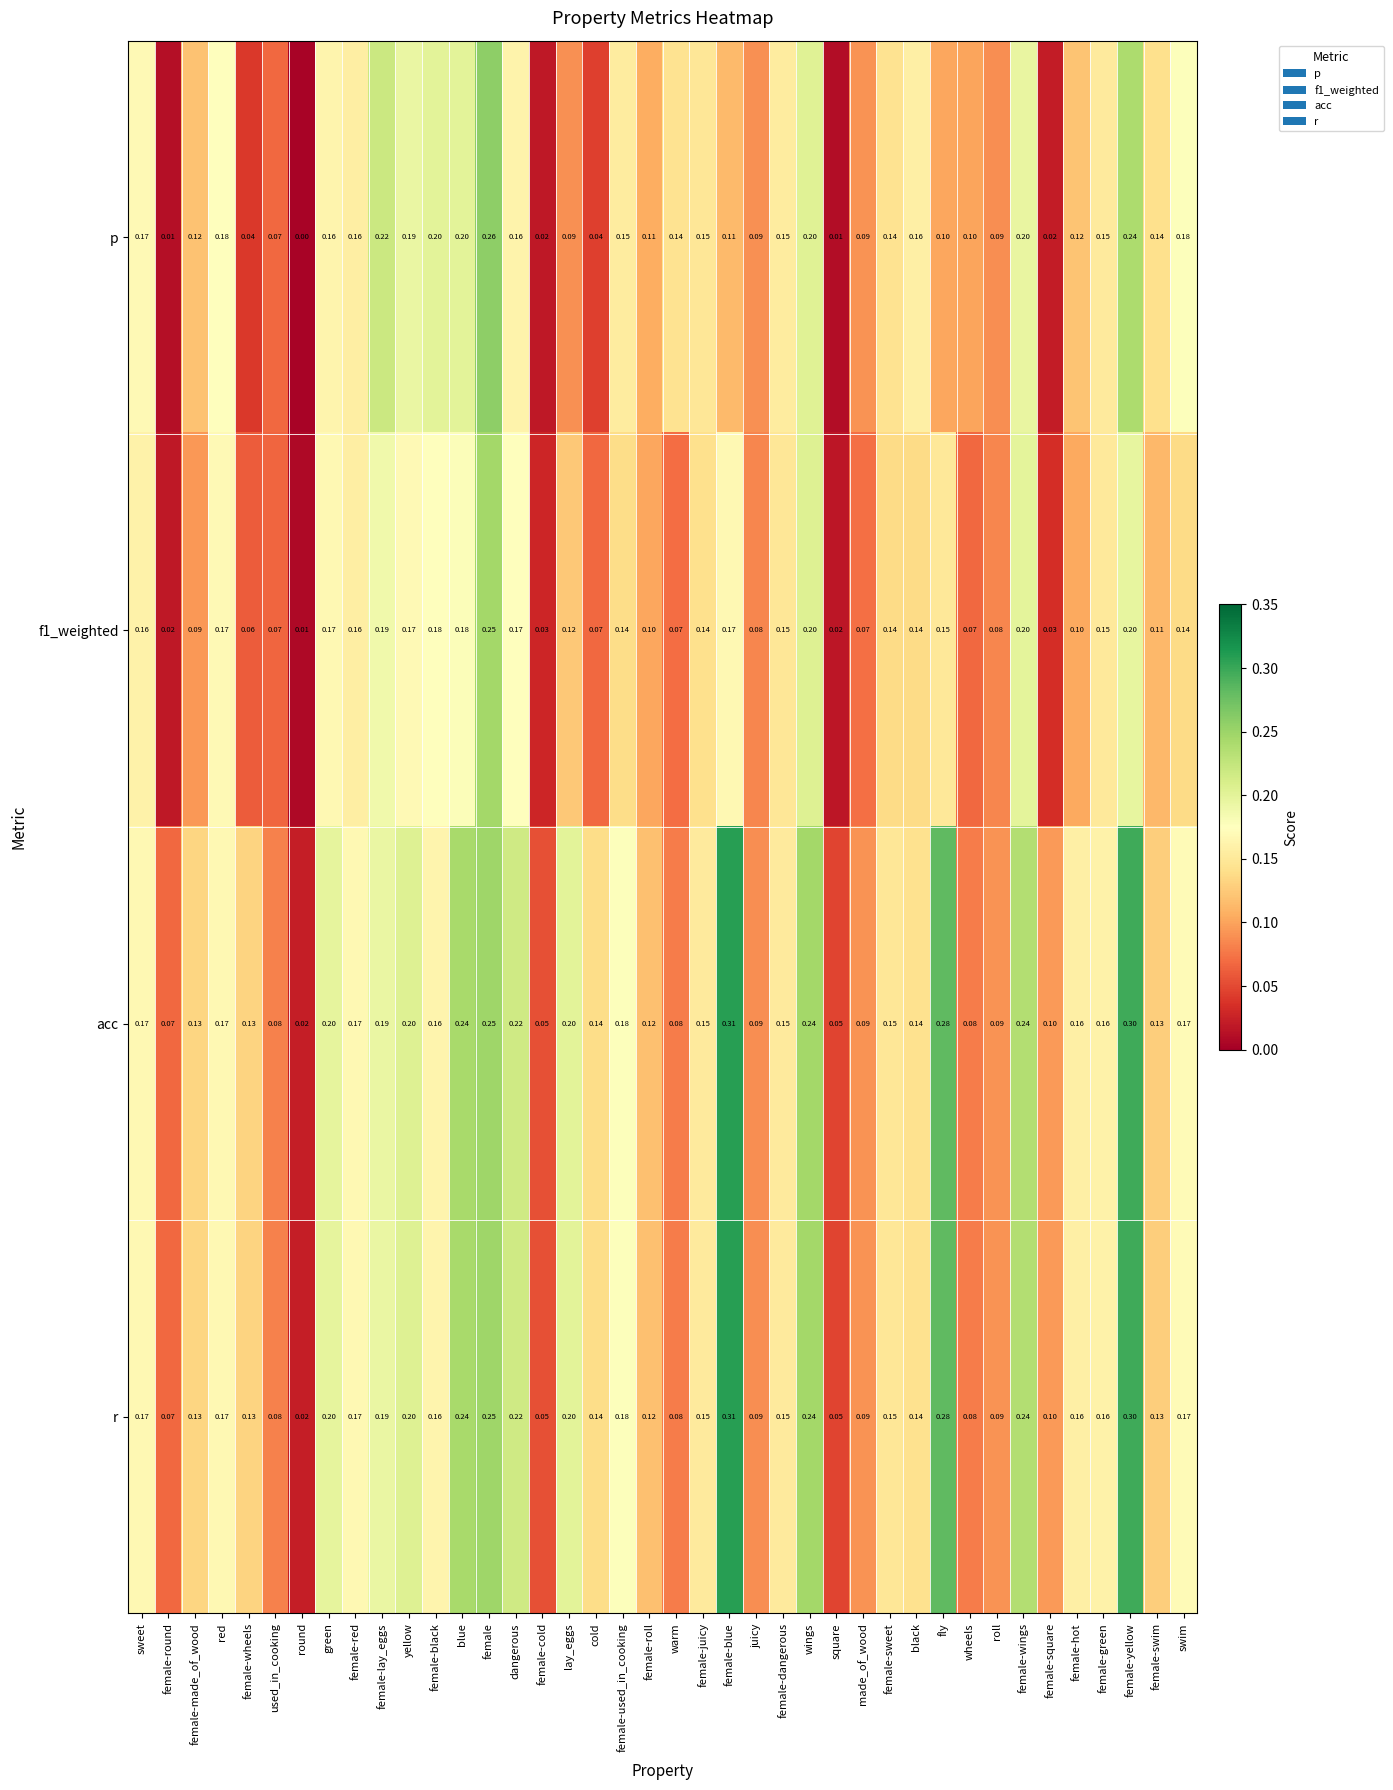

Where is r nearest to the value 0?

round